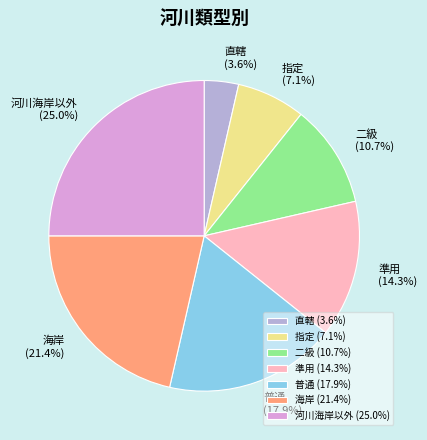

Do 普通 and 二級 together represent more than half of the pie?

No